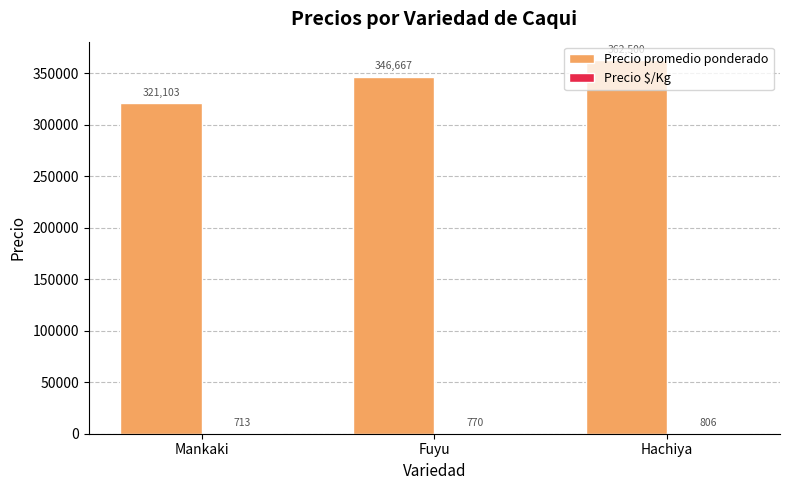

How many series are shown in this chart?

2